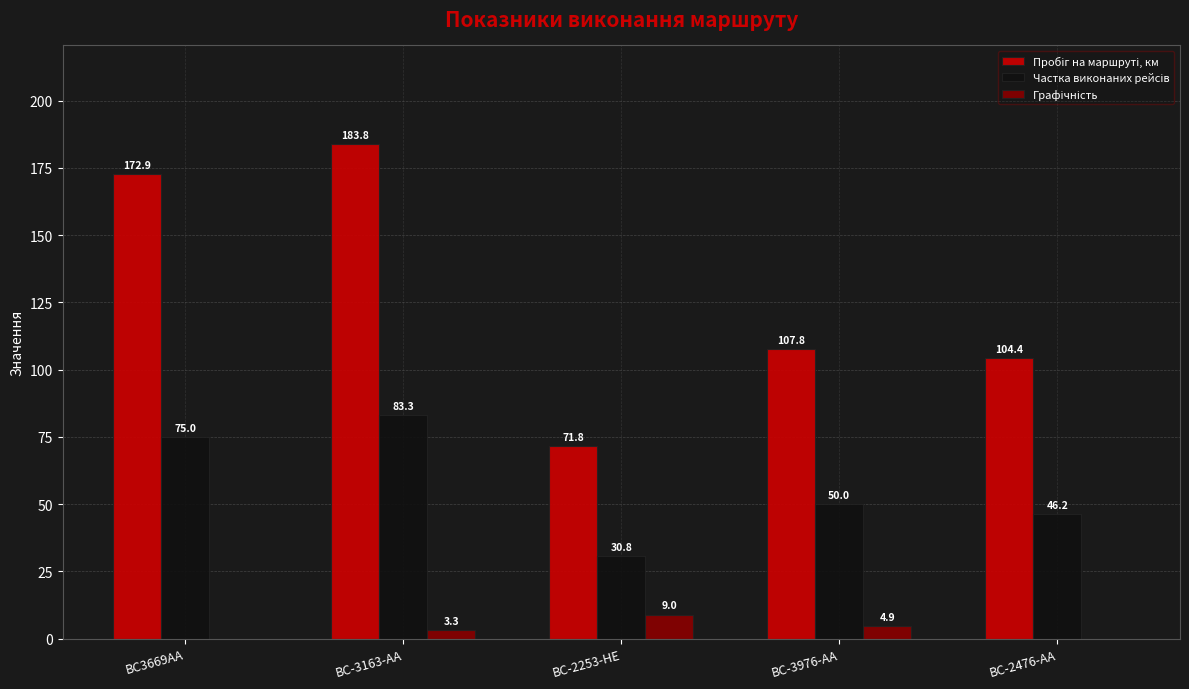

At which category is the sum across all series the highest?

BC-3163-AA